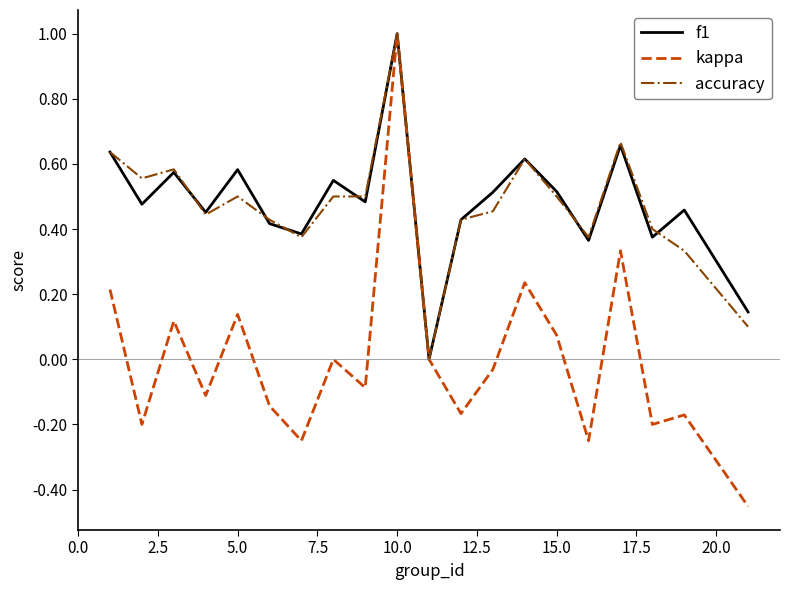

Which series has the widest spread of values?

kappa